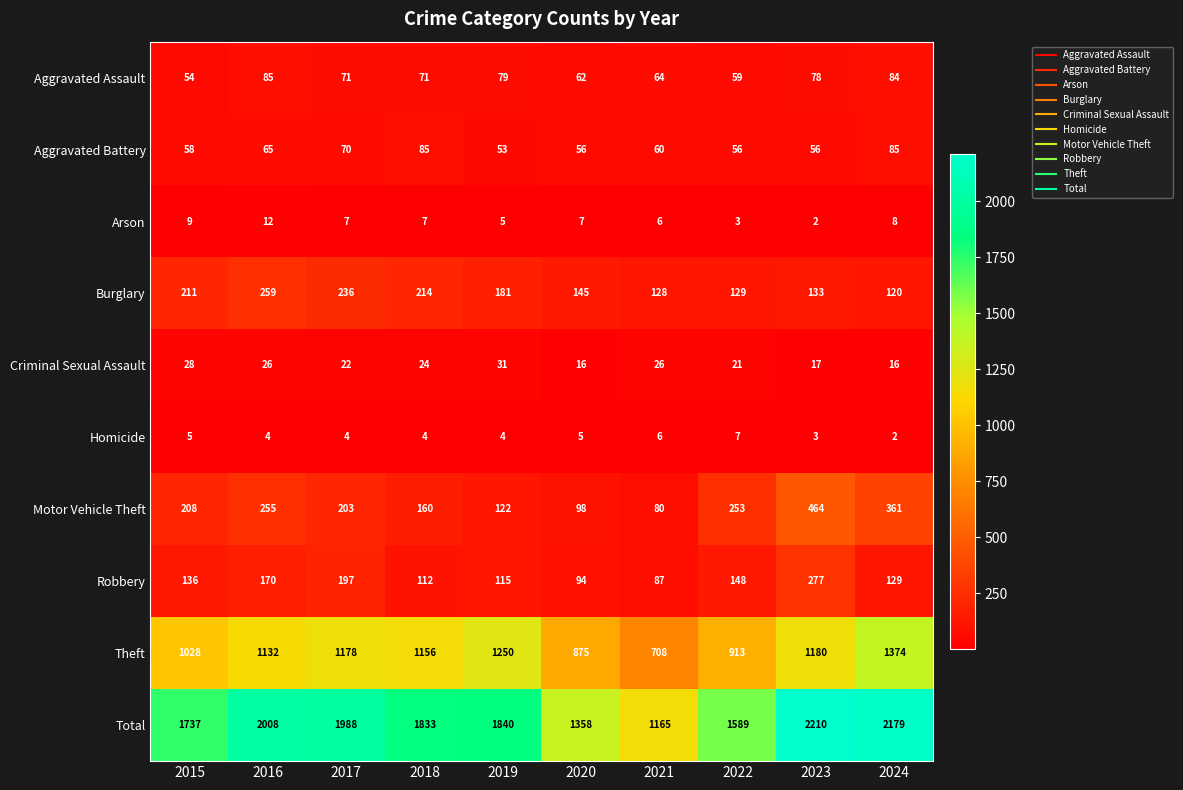

At which label does Burglary first exceed 181?

2015